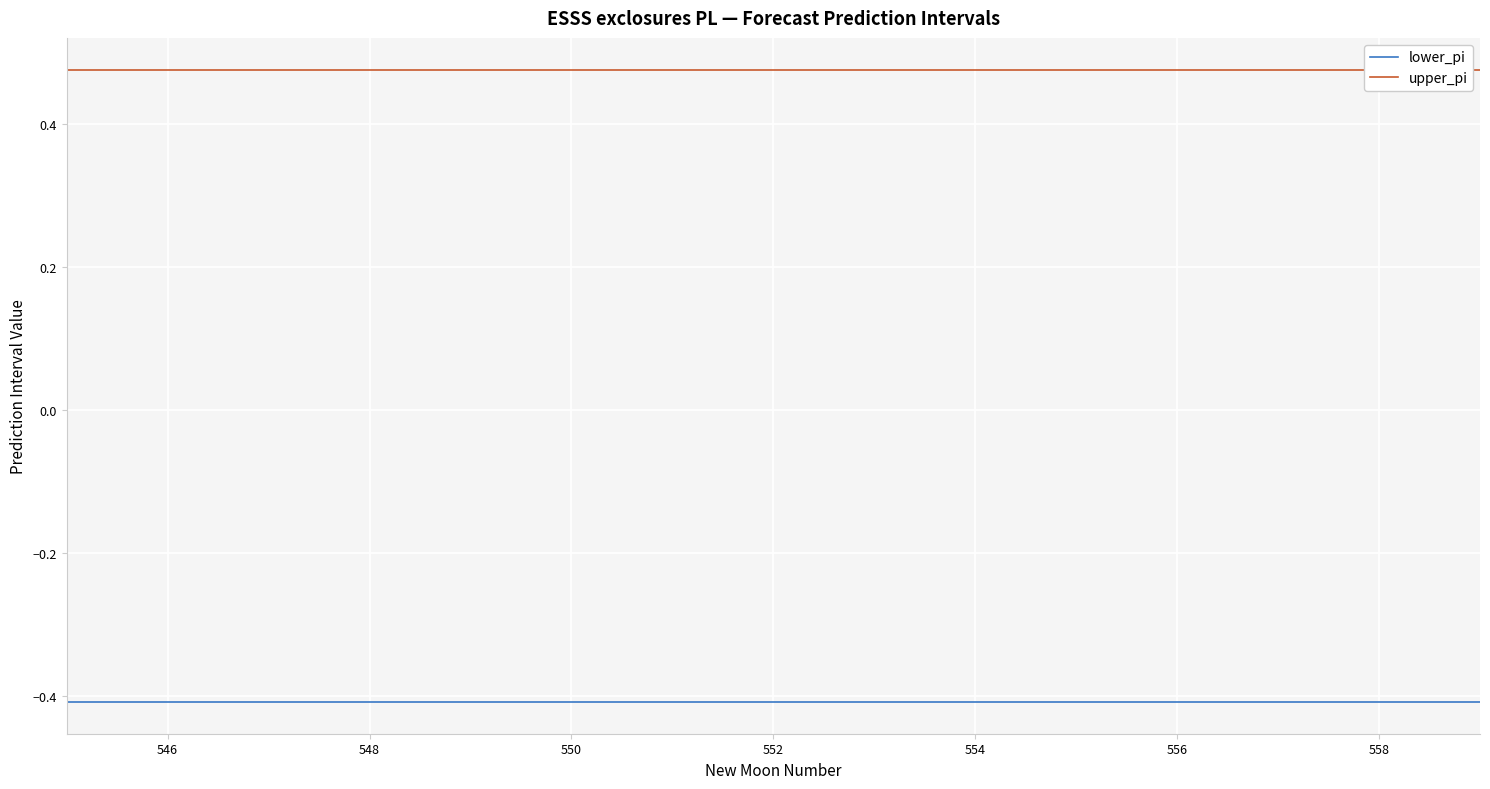

Which series has the largest total across all categories?

upper_pi